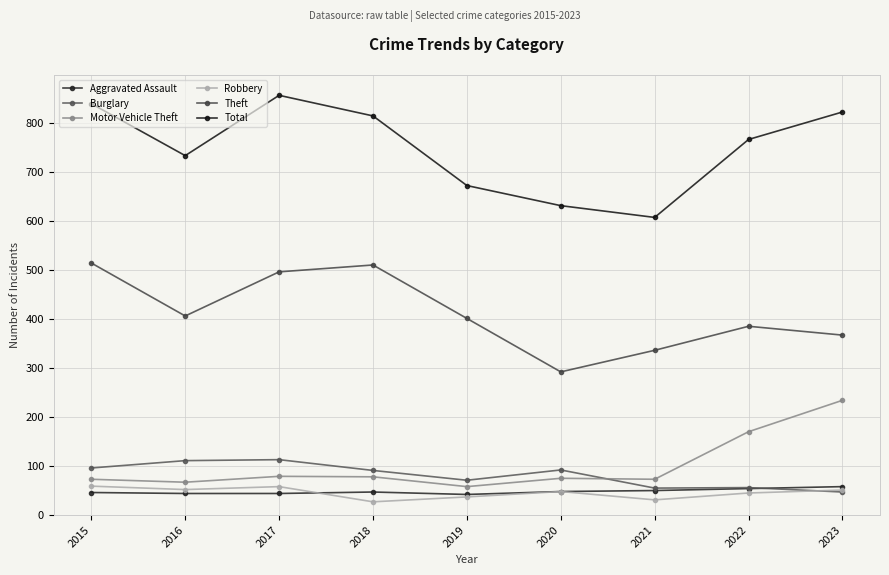

In Robbery, how many points are lower than both neighbors (excluding endpoints)?

3